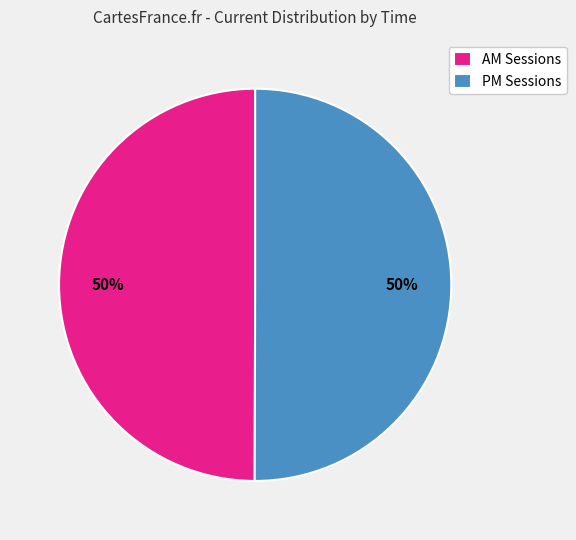

True or false: AM Sessions accounts for 64% of the total.

False